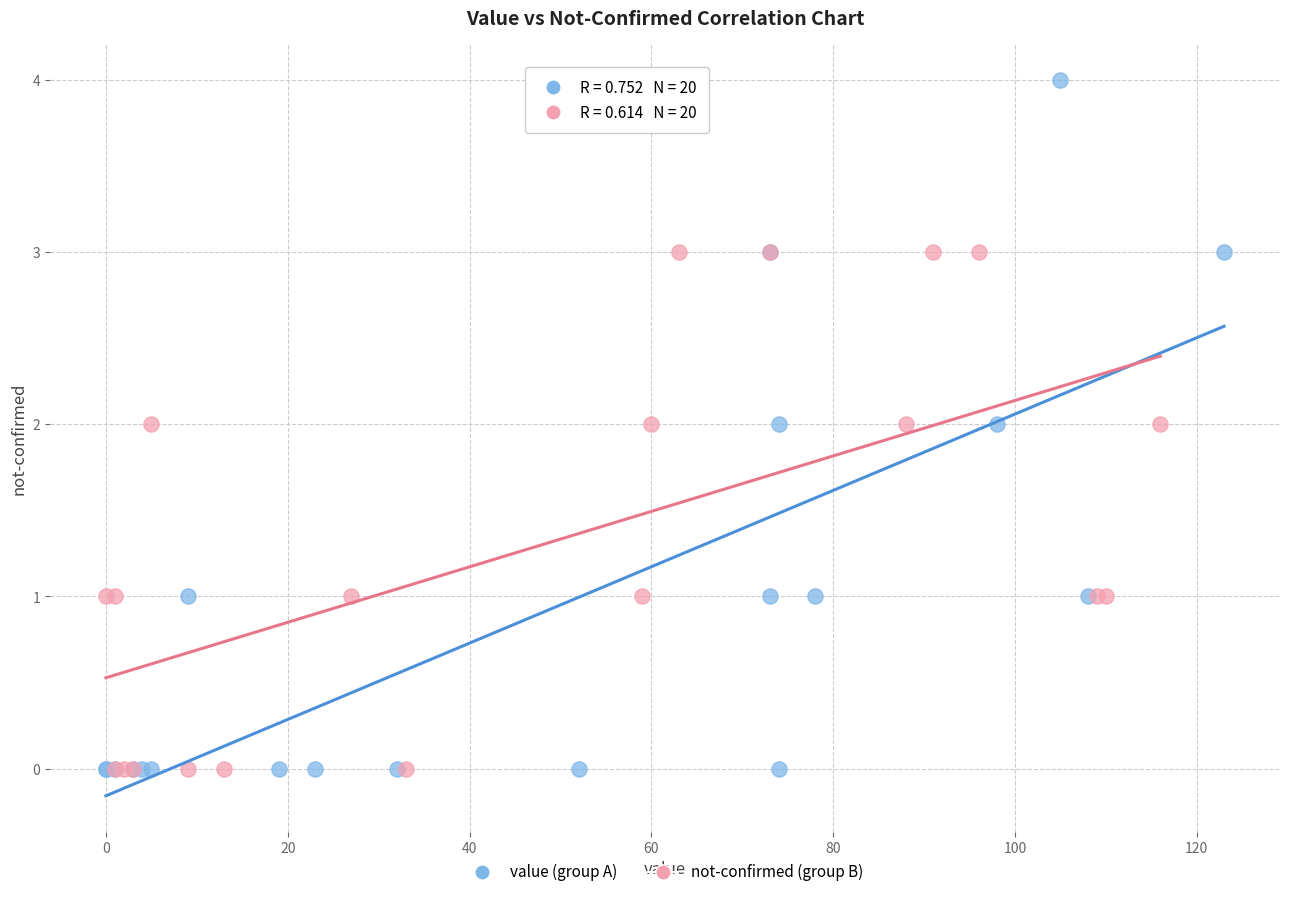

Which series reaches the maximum Y coordinate?

value (group A)